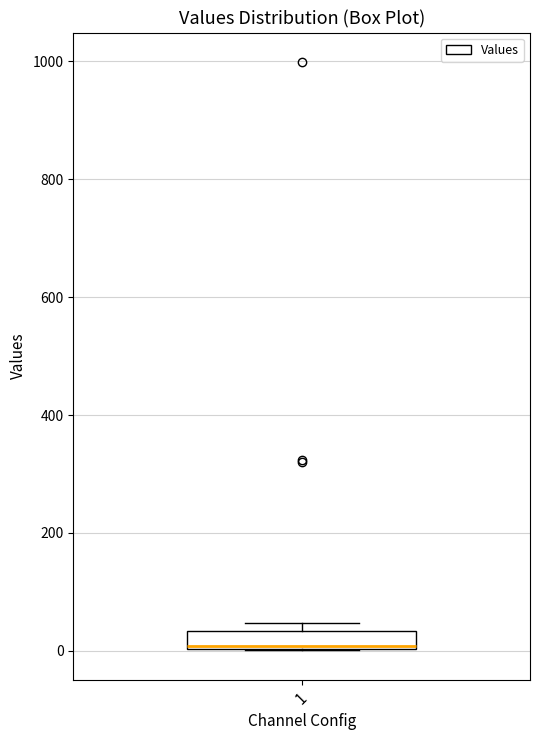

Read this box plot against the y-axis: the position of the median line, the range covered by the box, and the ends of both whiskers. The values are not printed on the chart, so give them approximately, as read against the axis.

median 0, box 0 to 40, whiskers 0 to 40 (just above the box's upper edge)